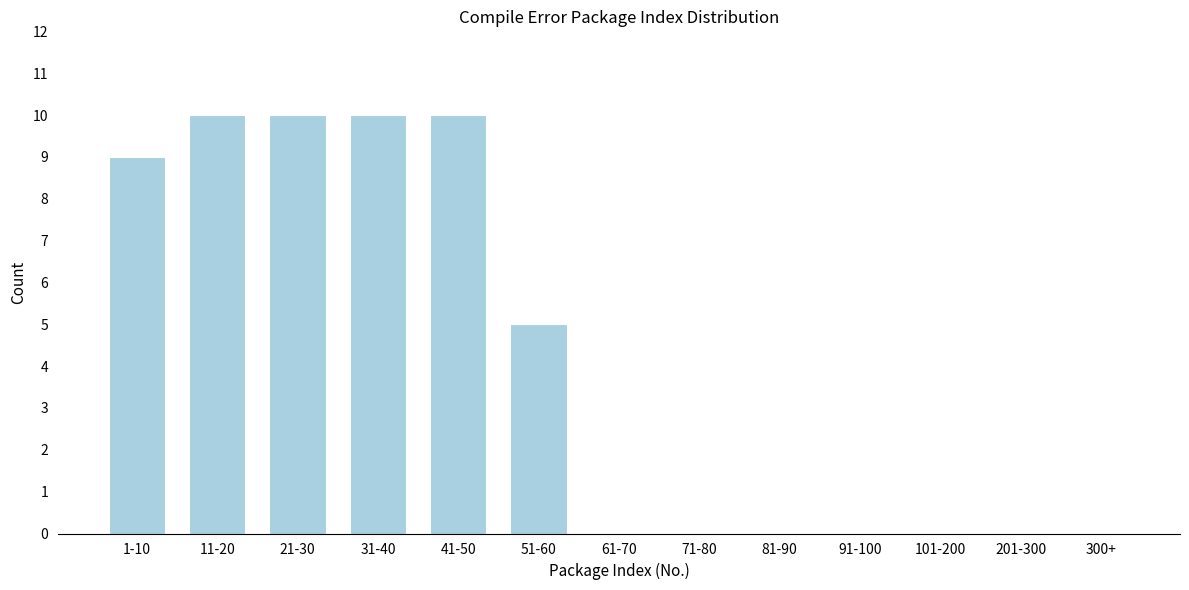

Reading left to right, what are all the values shown in this chart?

1-10=9	11-20=10	21-30=10	31-40=10	41-50=10	51-60=5	61-70=0	71-80=0	81-90=0	91-100=0	101-200=0	201-300=0	300+=0